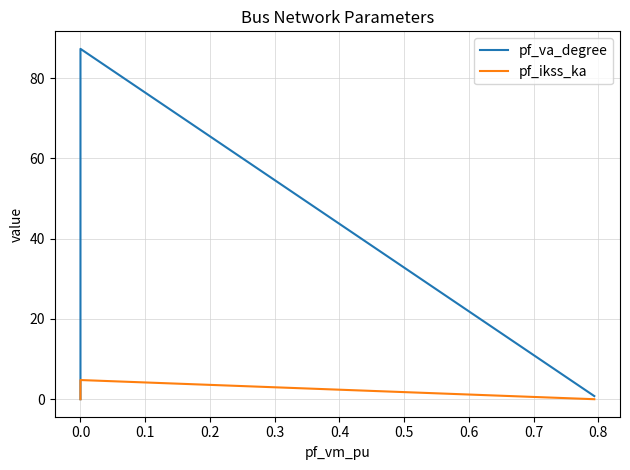

True or false: pf_ikss_ka and pf_va_degree intersect in this chart.

False